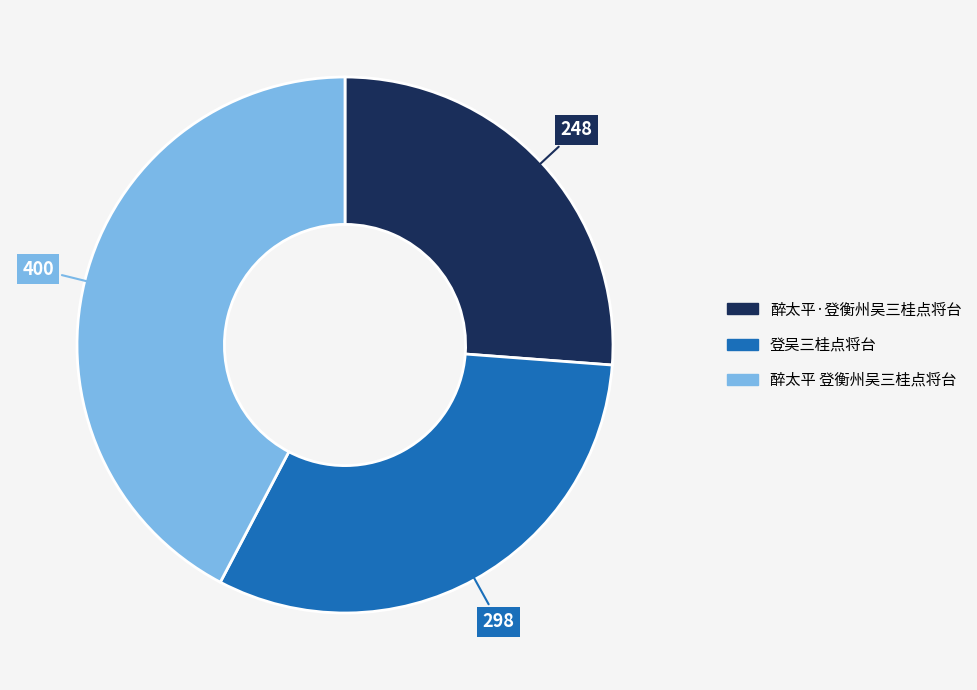

Do 醉太平·登衡州吴三桂点将台 and 醉太平 登衡州吴三桂点将台 together represent more than half of the pie?

Yes